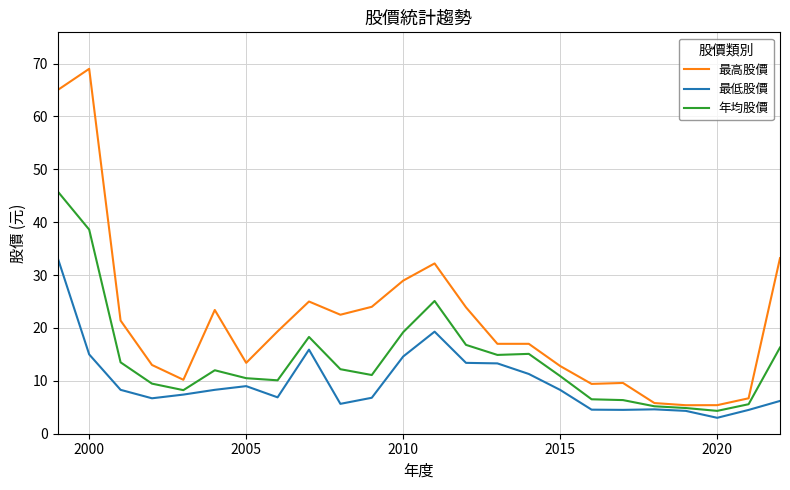

Which series has the largest range (max minus min)?

最高股價